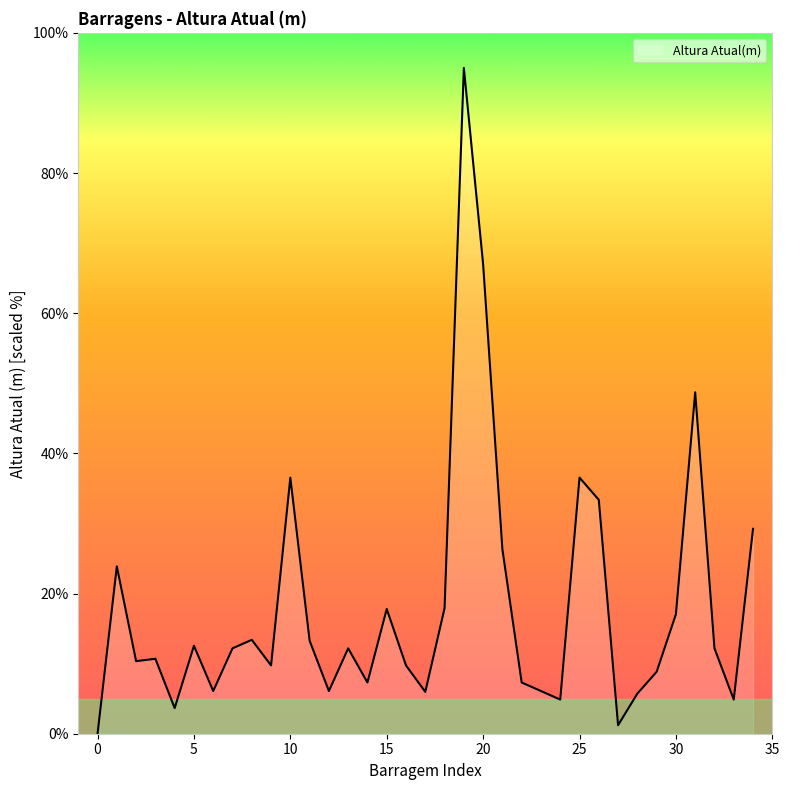

What is the maximum value shown in the chart?

95.0